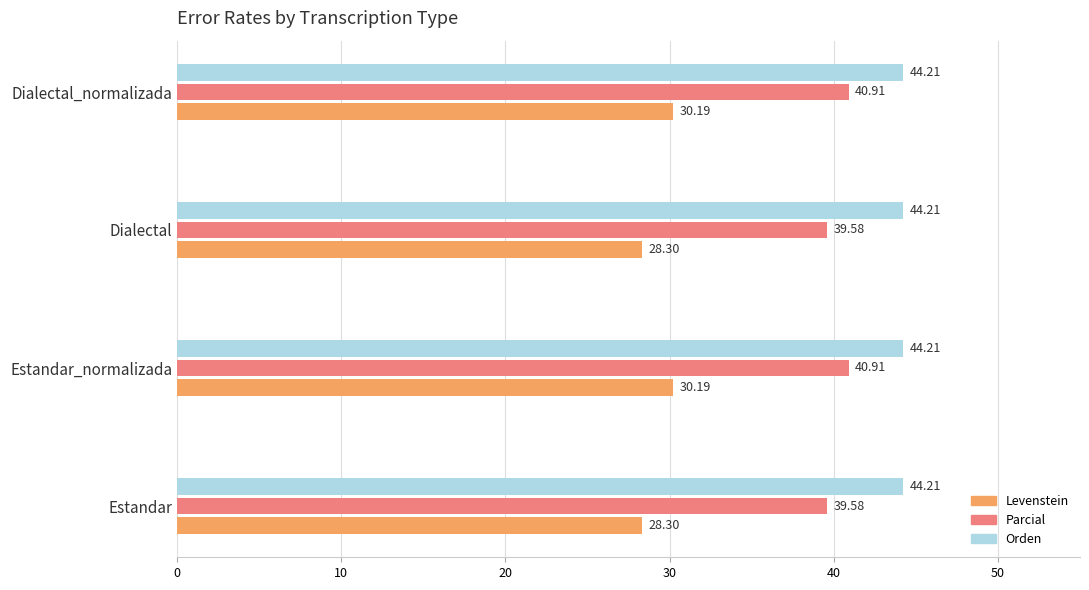

List the series in order of their overall mean, highest first.

Orden, Parcial, Levenstein